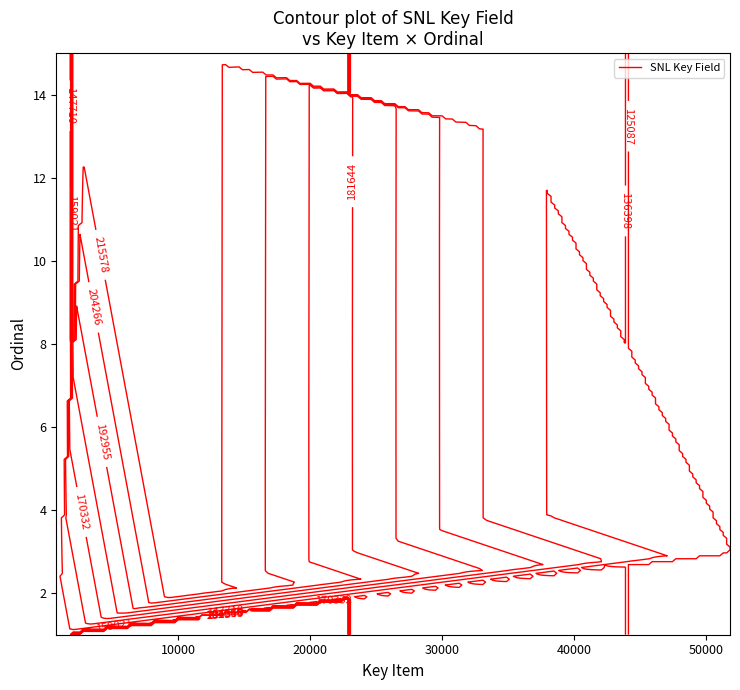

Read the Key Item value at 7.

35937